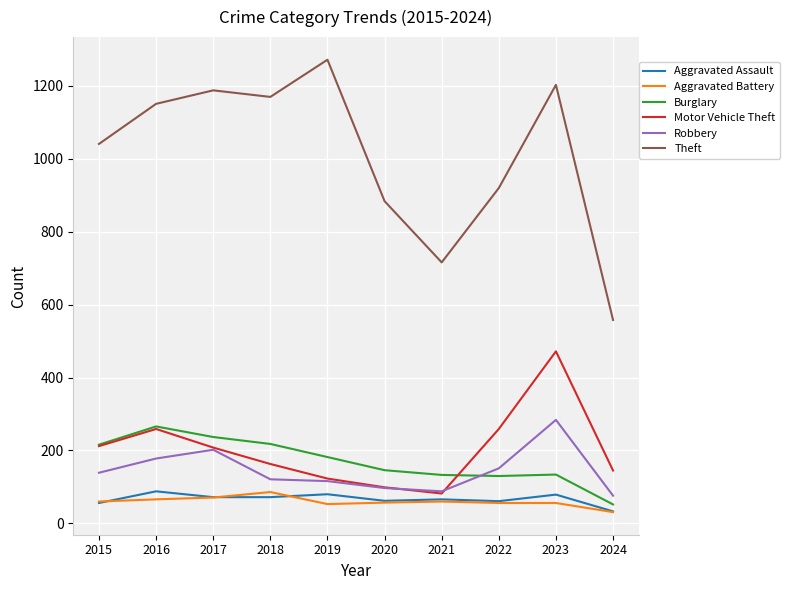

Between 2018 and 2023, which series saw the biggest shift?

Motor Vehicle Theft